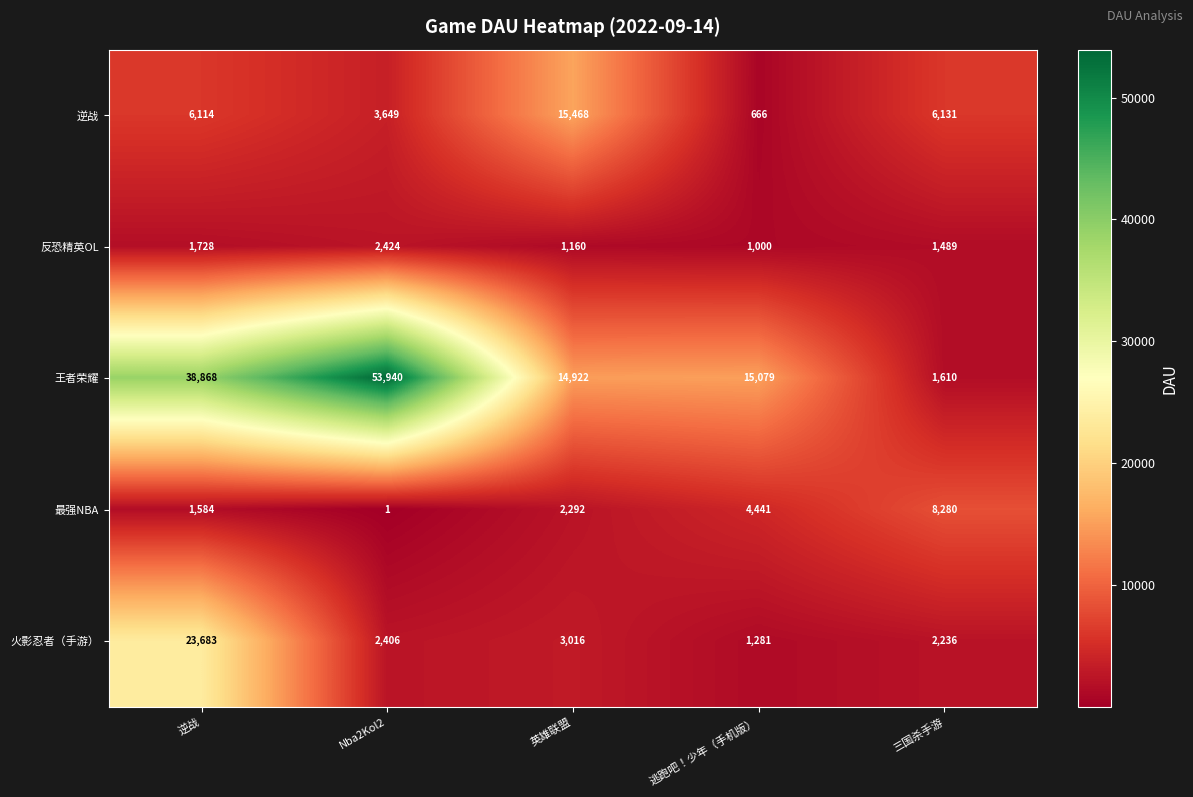

Which series has the largest range (max minus min)?

王者荣耀